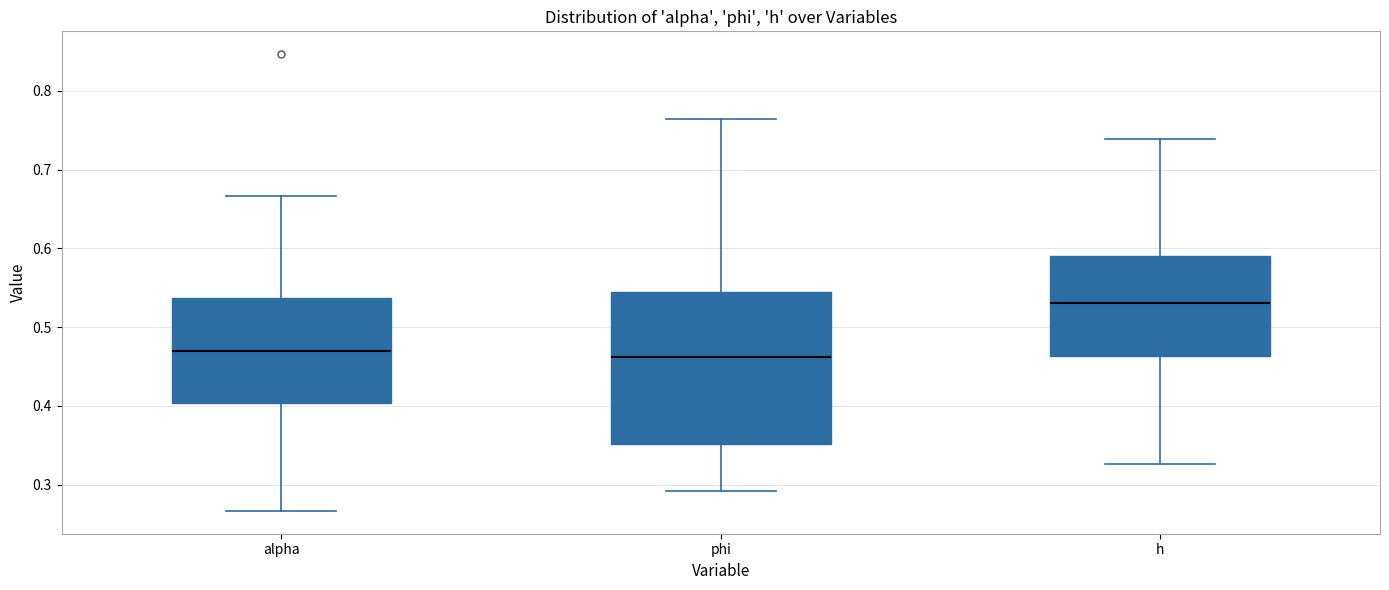

Reading left to right, read every box against the y-axis: the position of its median line, the range the box covers, and the ends of its whiskers. The values are not printed on the chart, so give them approximately, as read against the axis.

alpha: median 0.47, box 0.40 to 0.54, whiskers 0.27 to 0.67
phi: median 0.46, box 0.35 to 0.55, whiskers 0.29 to 0.76
h: median 0.53, box 0.46 to 0.59, whiskers 0.33 to 0.74